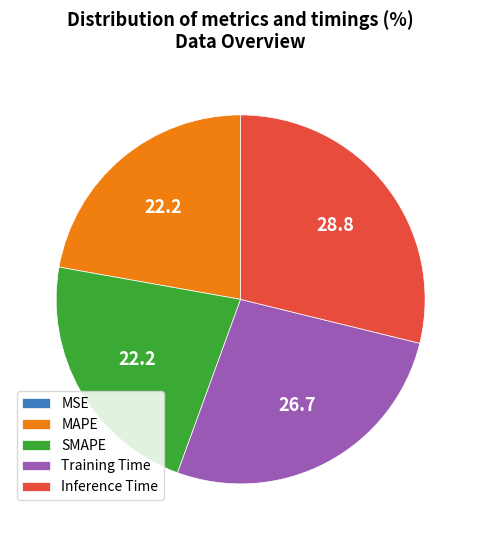

The Training Time slice represents 27% of the pie. True or false?

True